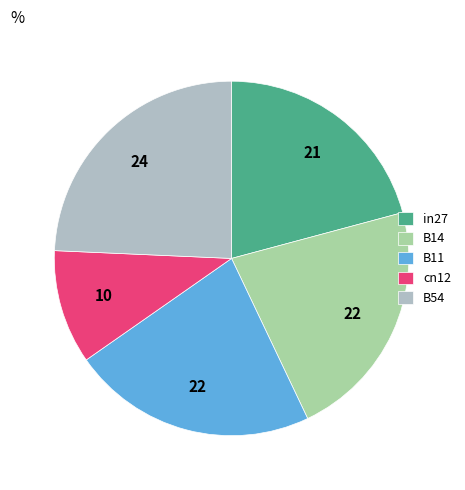

Is the sum of in27 and B54 greater than half?

No